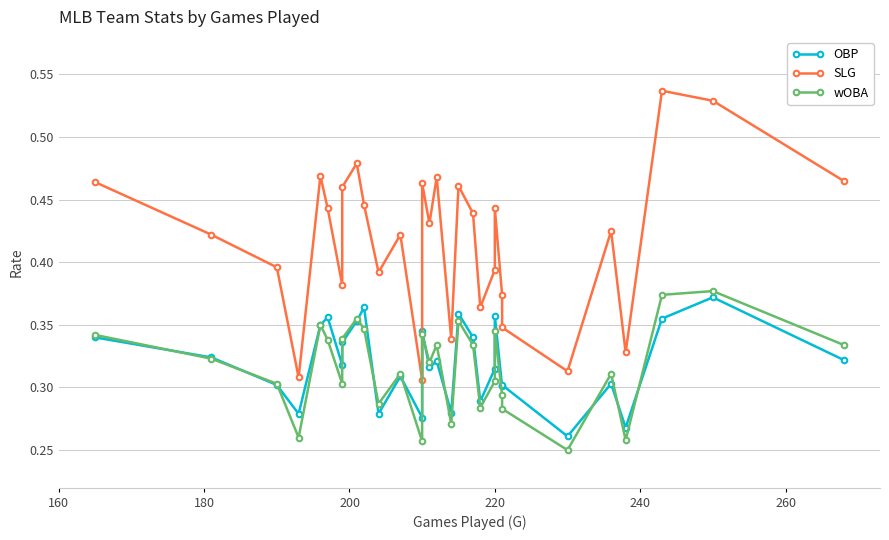

List the series in order of their peak value, highest first.

SLG, wOBA, OBP